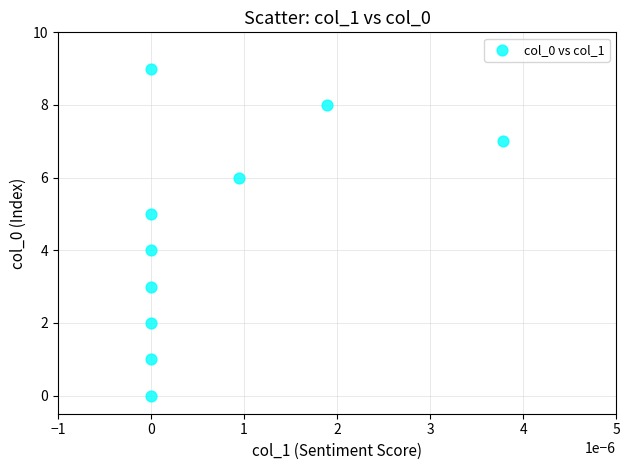

What is the range of Y values (max minus min)?

9